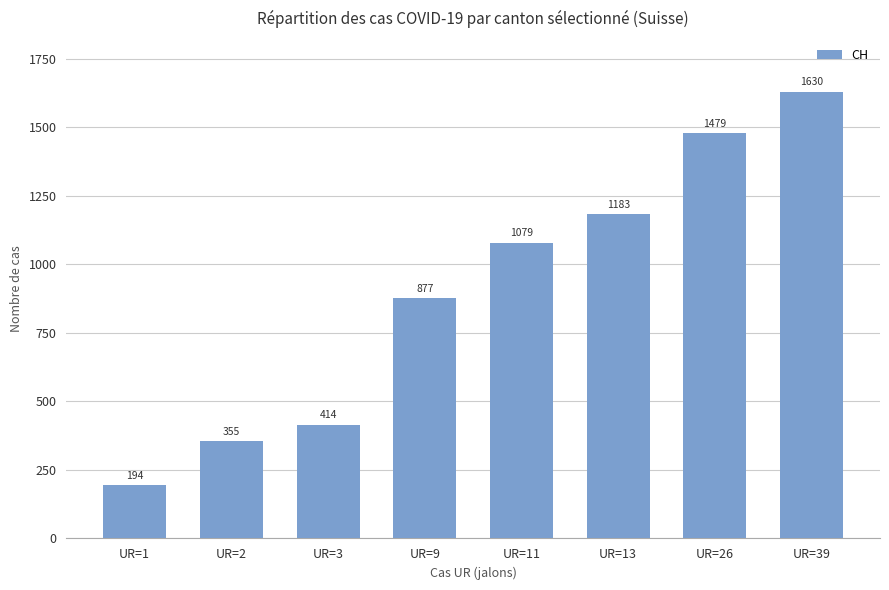

Is it true that the value at UR=3 is 612?

False